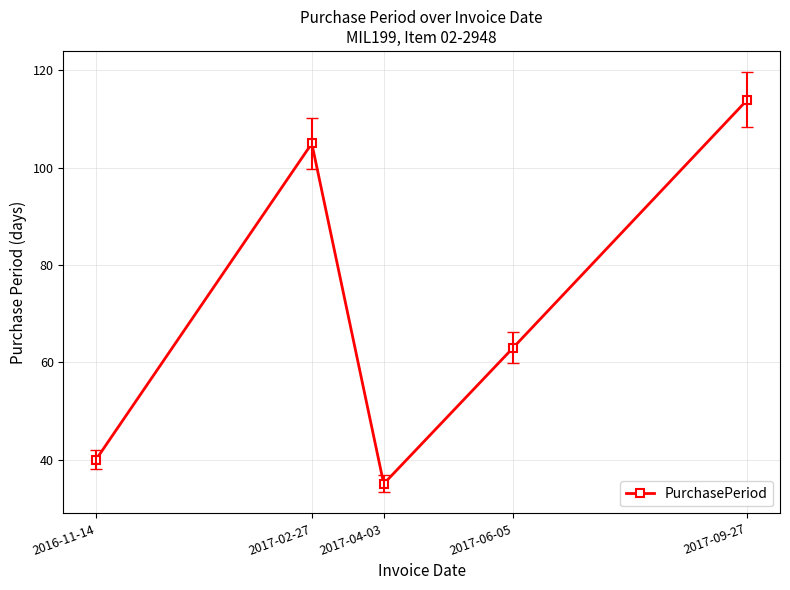

List the labels in order of value, smallest first.

2017-04-03, 2016-11-14, 2017-06-05, 2017-02-27, 2017-09-27